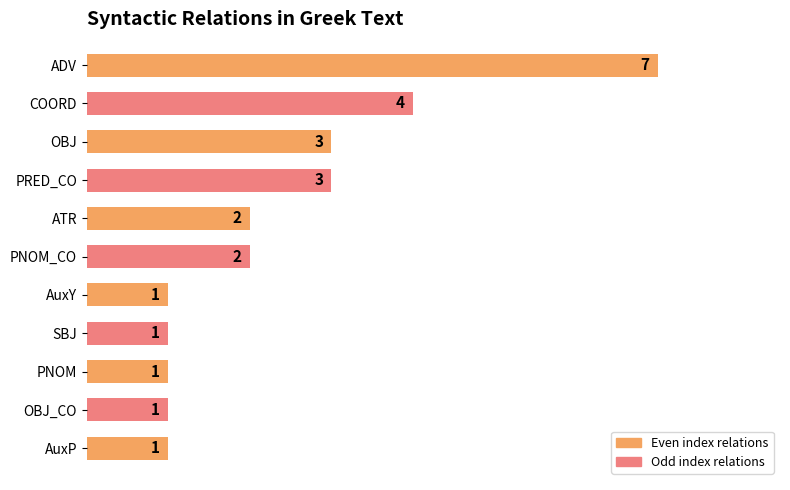

Reading bottom to top, list all the values displayed in this chart.

AuxP=1	OBJ_CO=1	PNOM=1	SBJ=1	AuxY=1	PNOM_CO=2	ATR=2	PRED_CO=3	OBJ=3	COORD=4	ADV=7